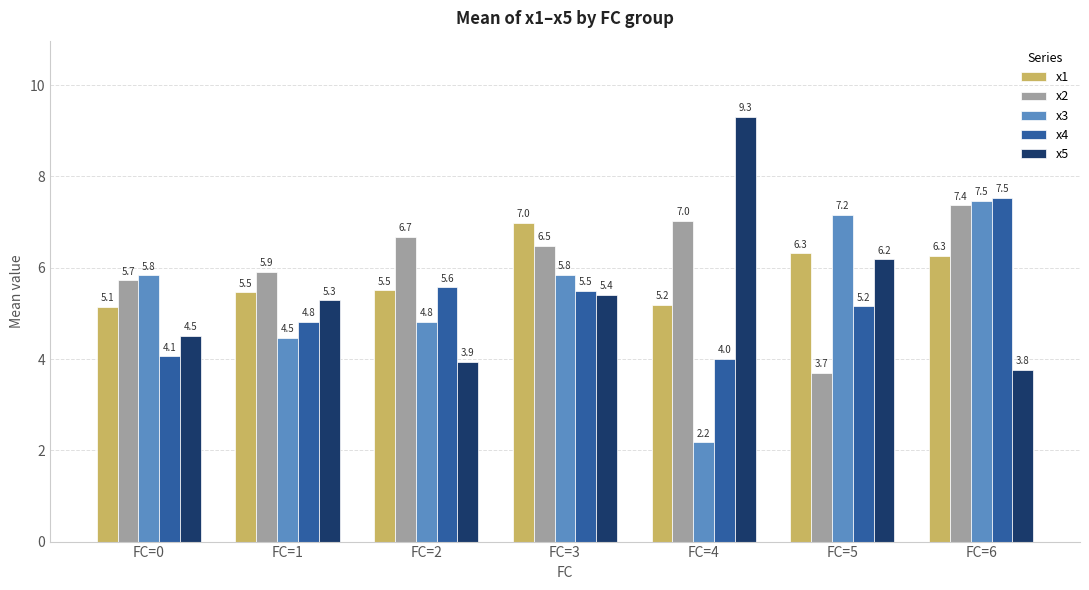

The value of x2 at FC=4 is 7.0. True or false?

True